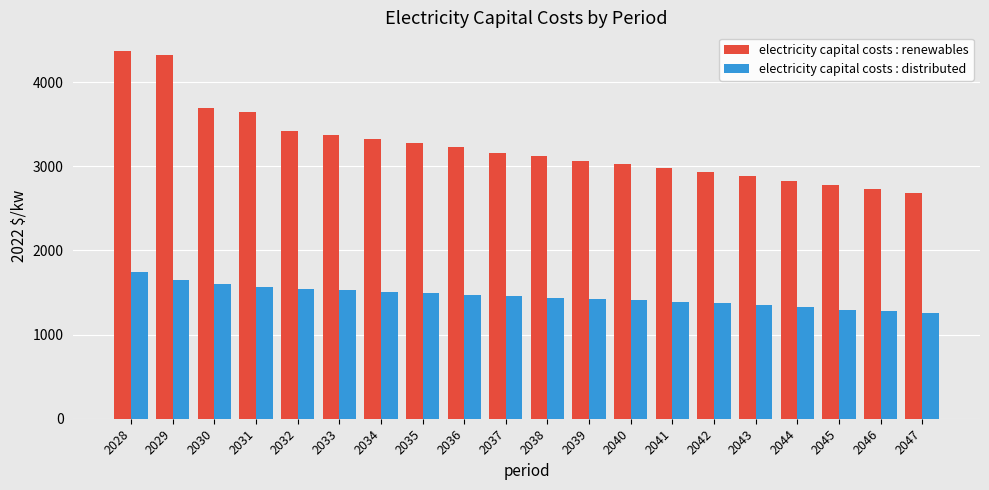

Rank the series by their maximum value, from highest to lowest.

electricity capital costs : renewables, electricity capital costs : distributed